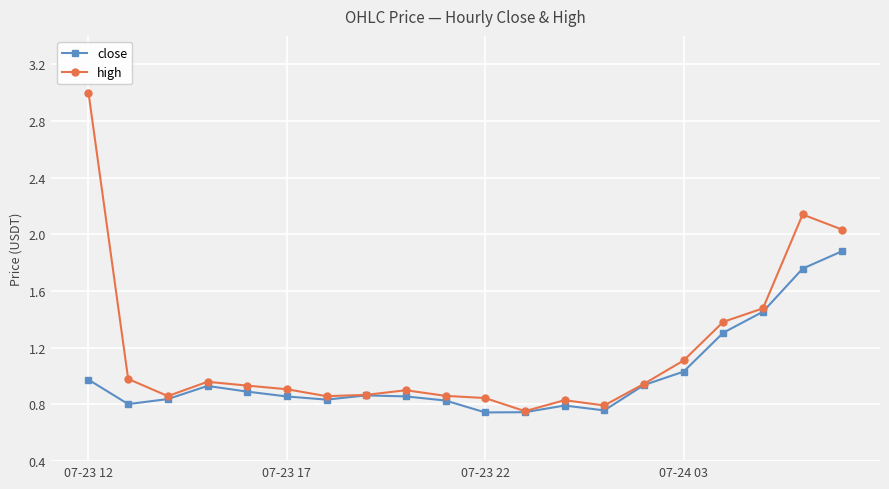

Does the chart display data point markers on the line(s)?

Yes